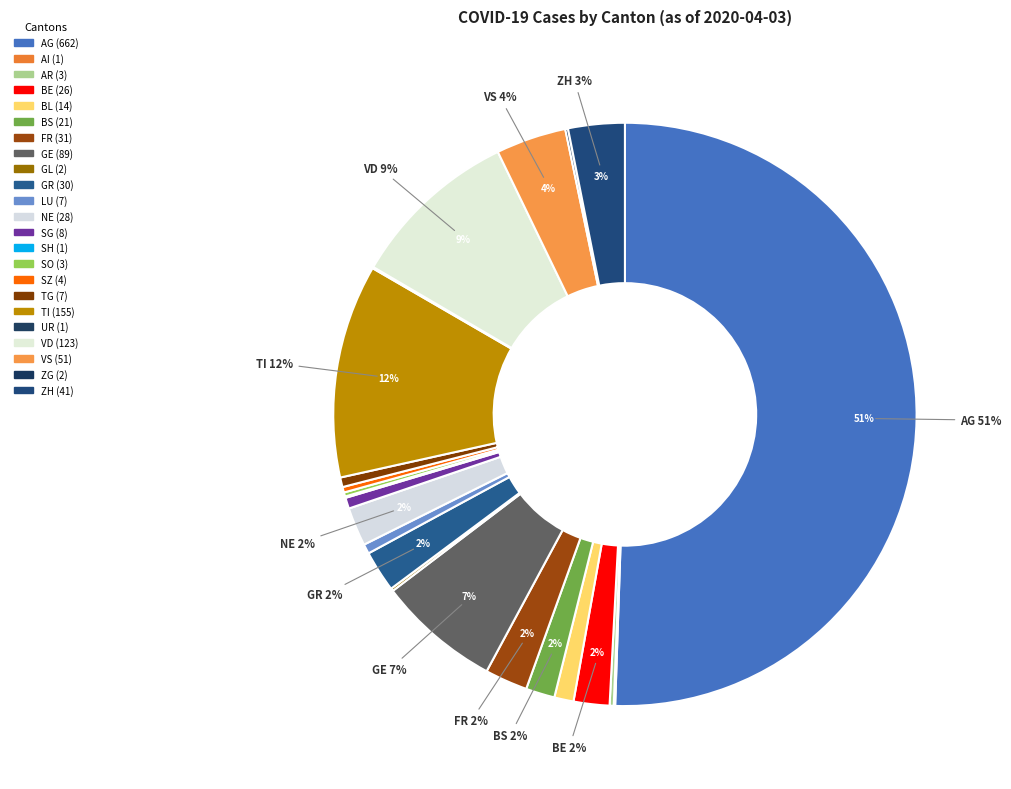

What is the majority slice?

AG